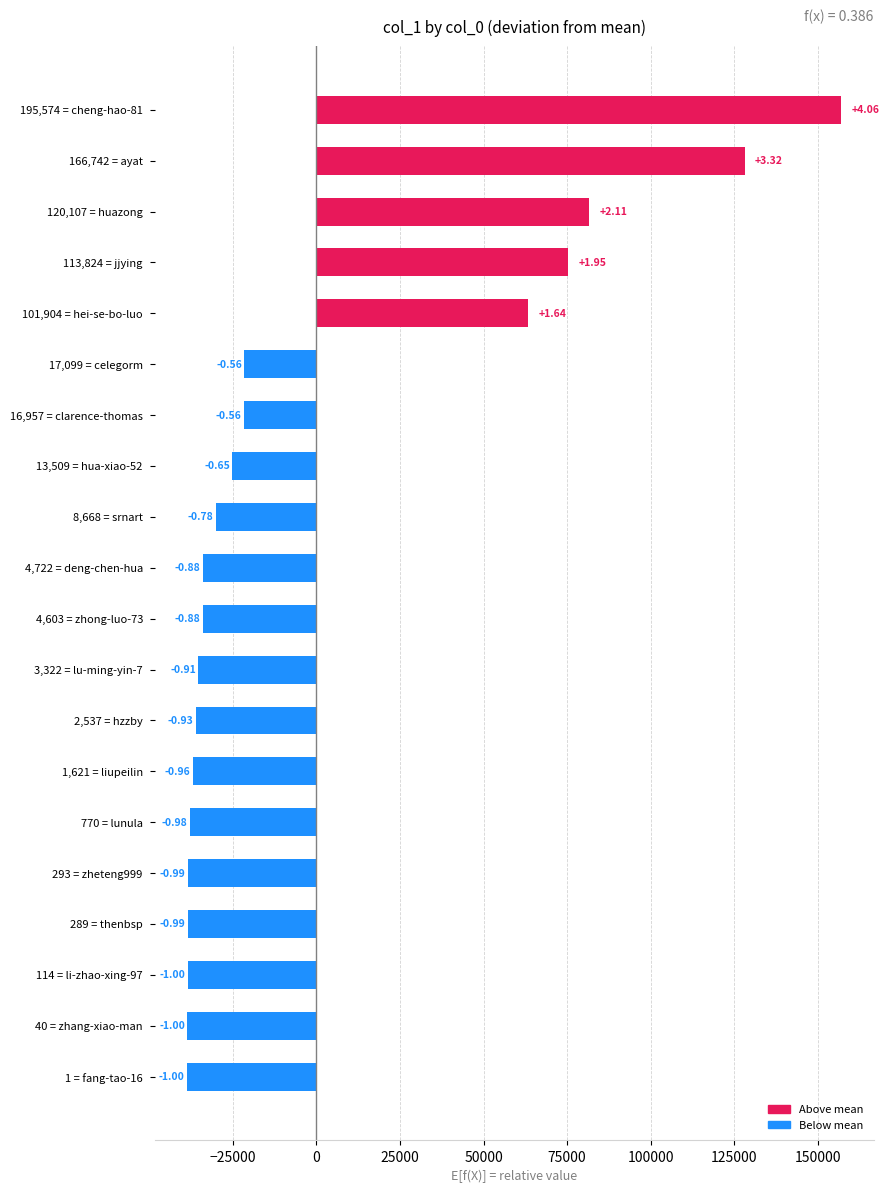

Are the bars grouped side by side (vs. stacked)?

No